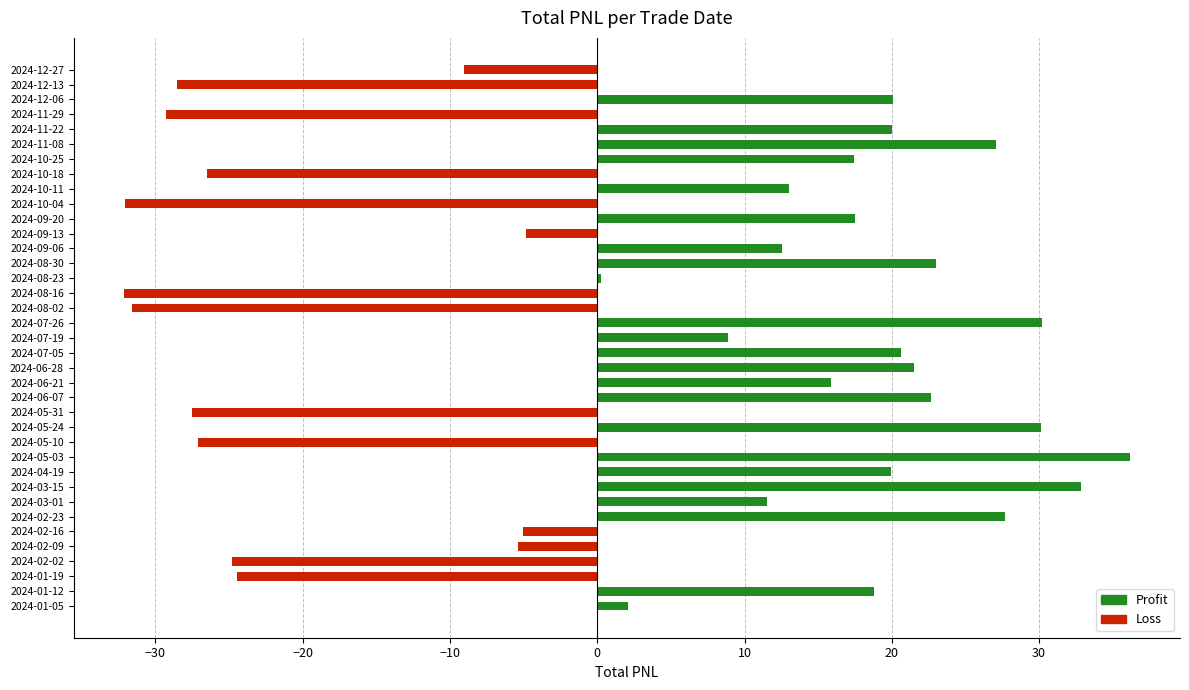

What is the minimum value shown in the chart?

-32.1